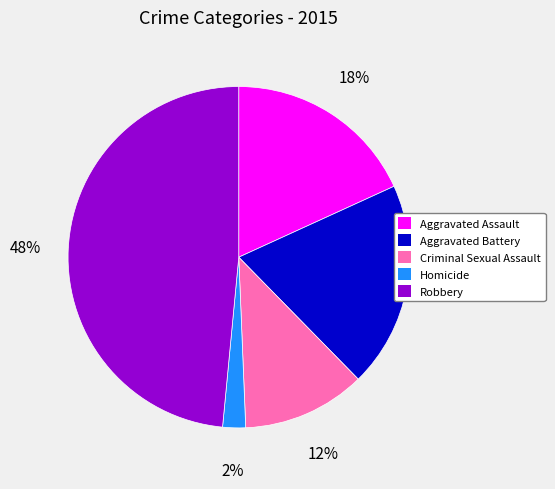

Is it true that Aggravated Battery is 9% of the pie?

False